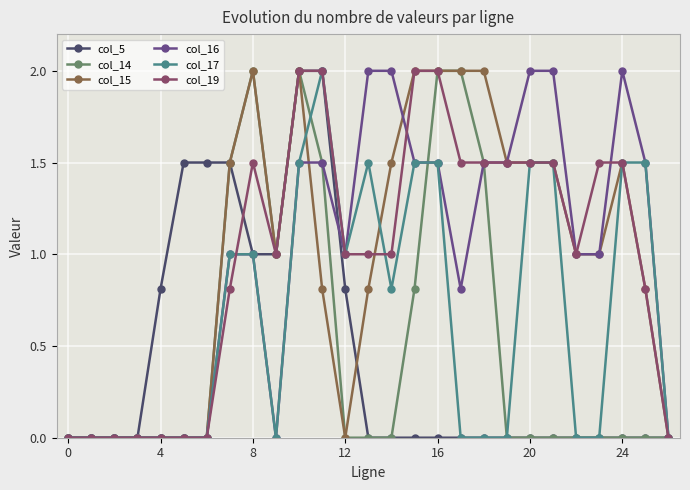

What is the value of the col_17 point at the 25th from the left?

1.5